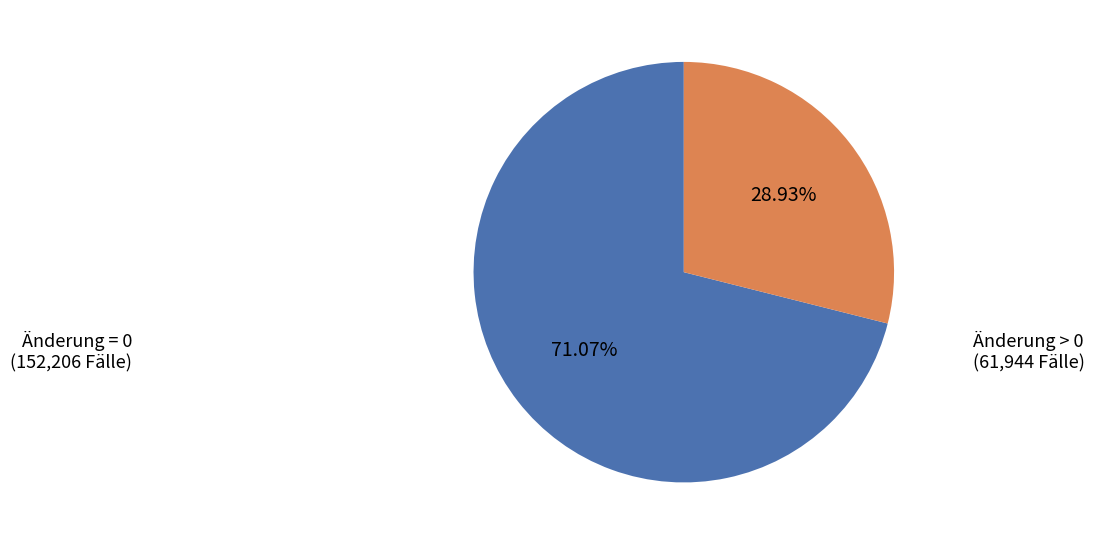

Is there any slice that represents more than half of the pie?

Yes